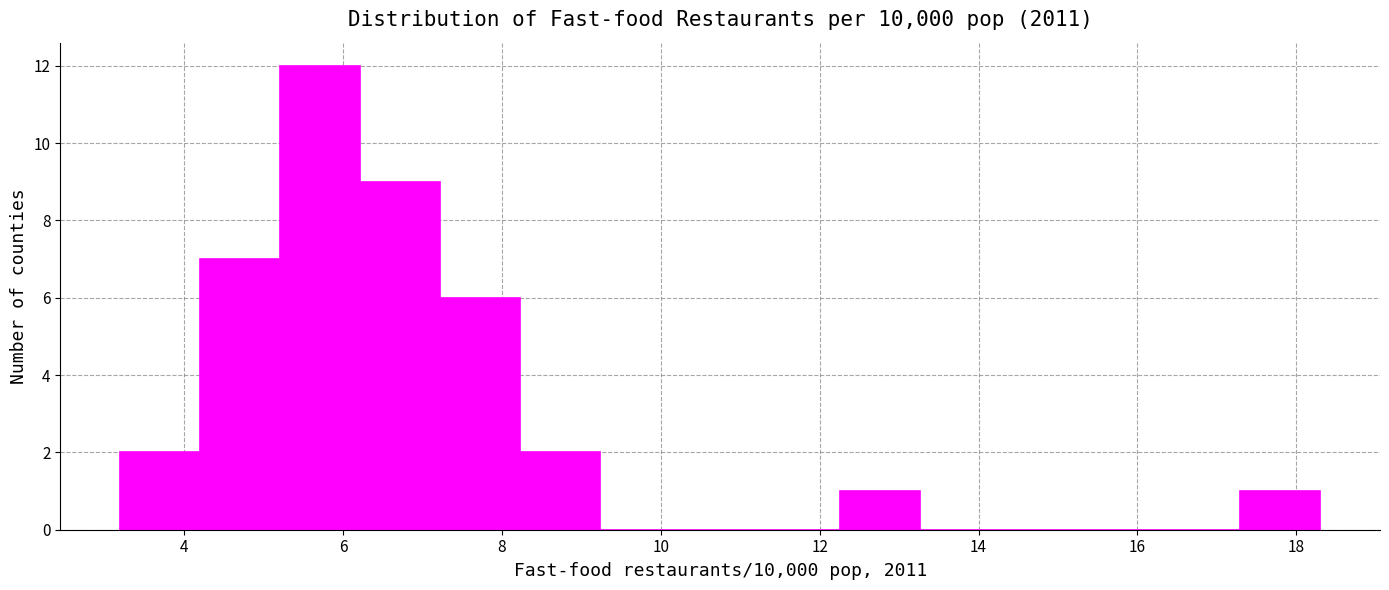

Over which range of the x-axis is the bar tallest?

5.2 to 6.2